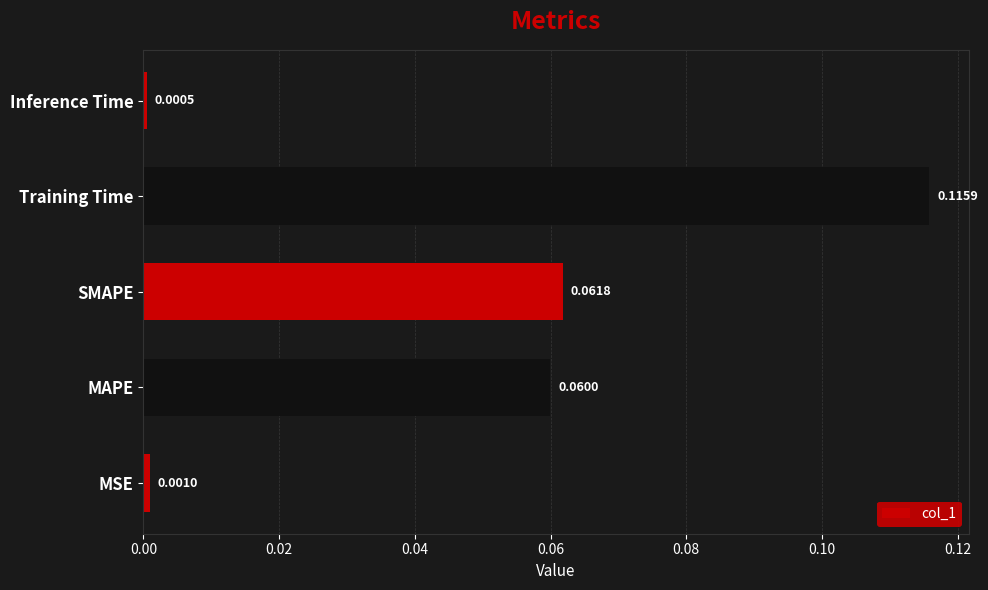

Which has a higher value, MSE or Training Time?

Training Time